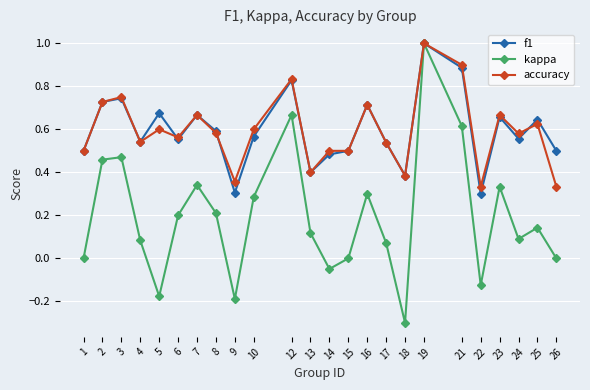

At which category is the sum across all series the highest?

19